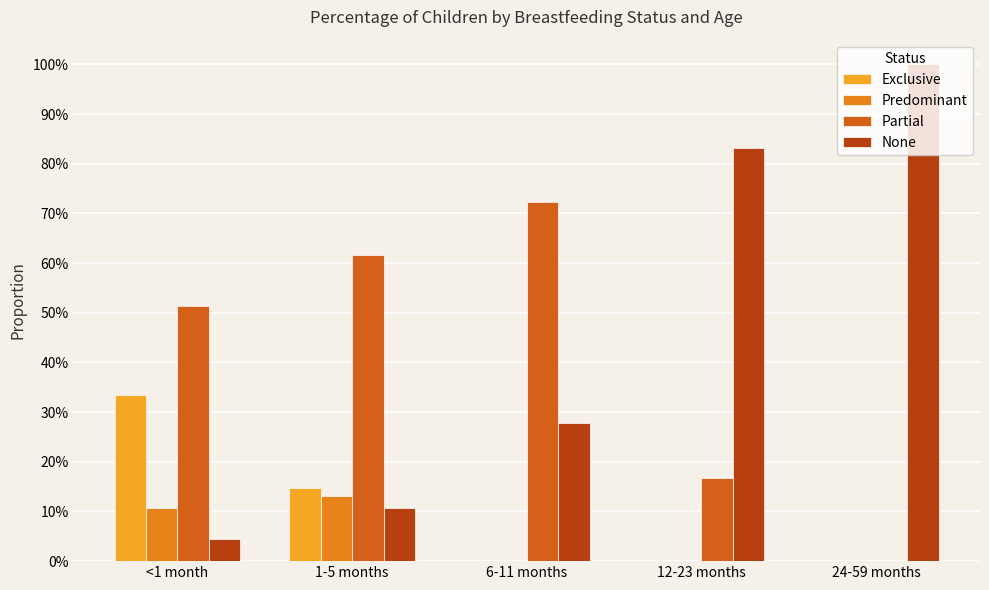

Is it true that Partial equals 0.0 at 24-59 months?

True